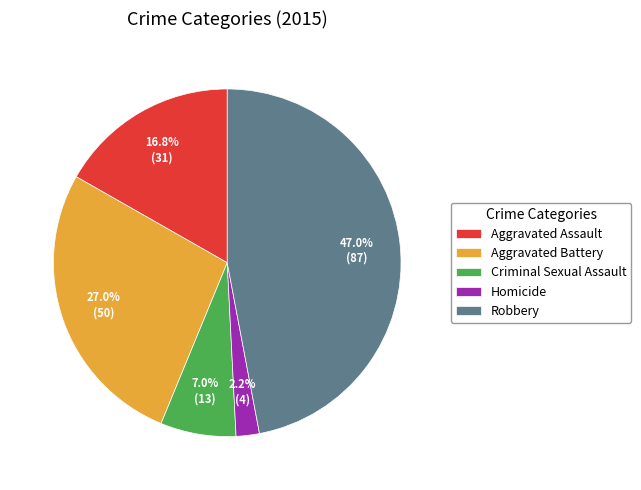

How many segments does this pie chart have?

5